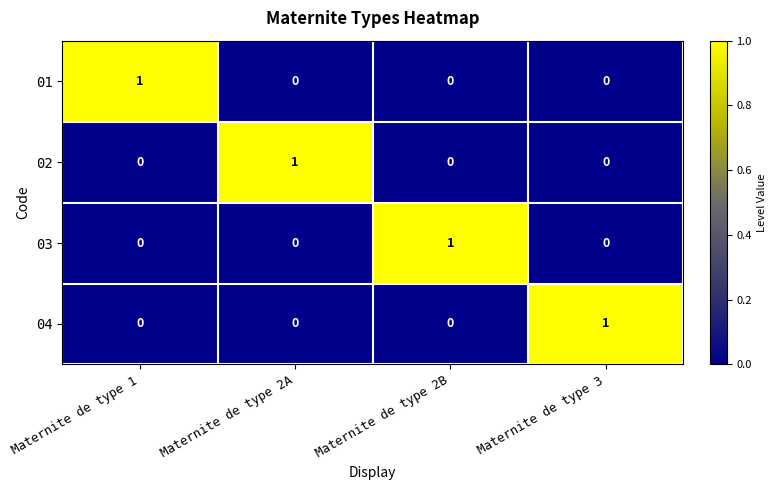

Count the 02 values in the range 0 to 1.

4